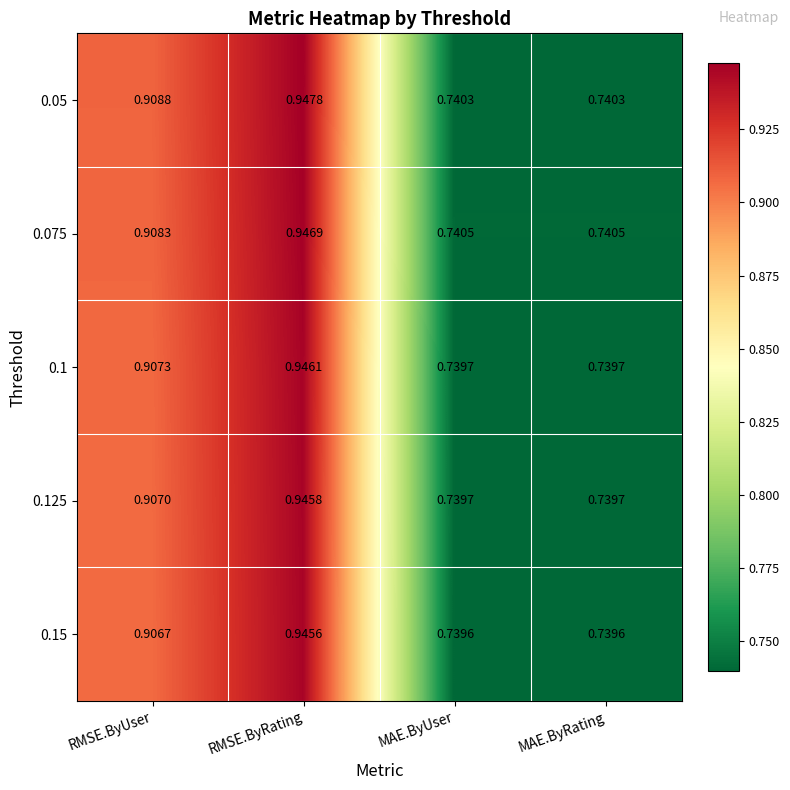

At which label does 0.05 reach its peak?

RMSE.ByRating